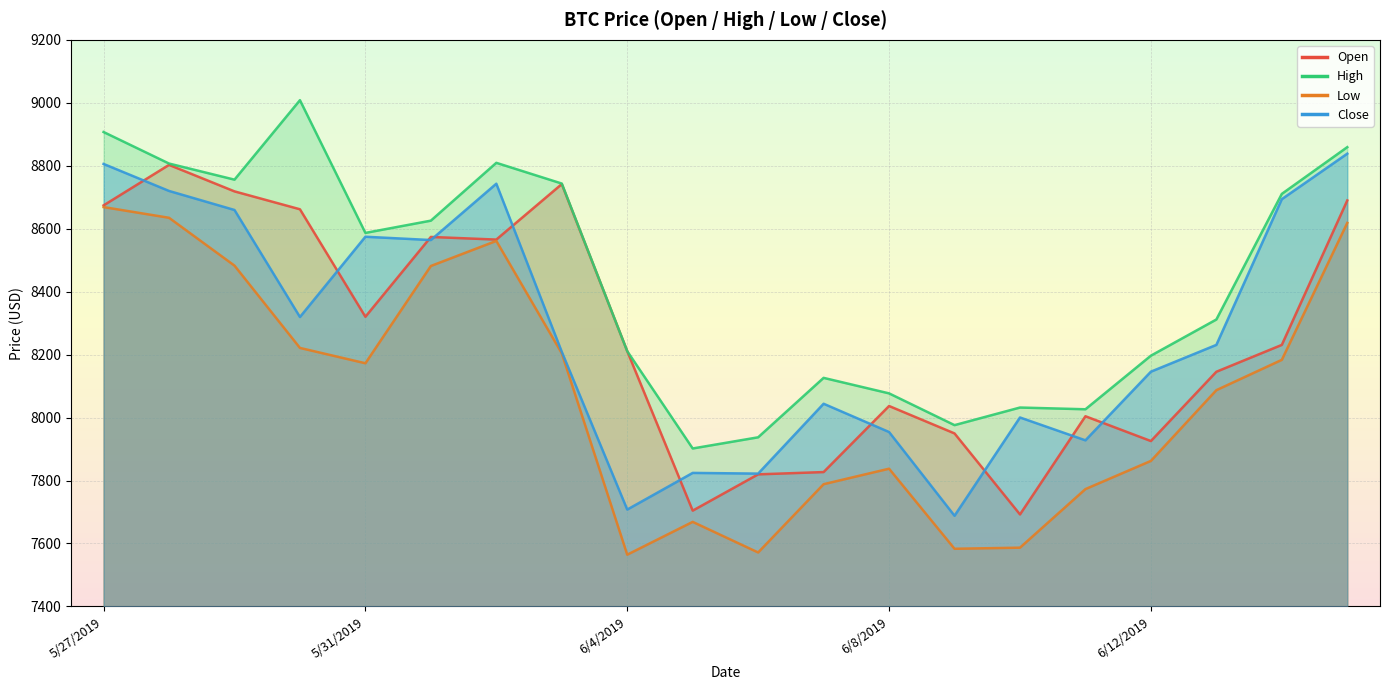

What is the difference between the High values at 19 and 14?

827.2